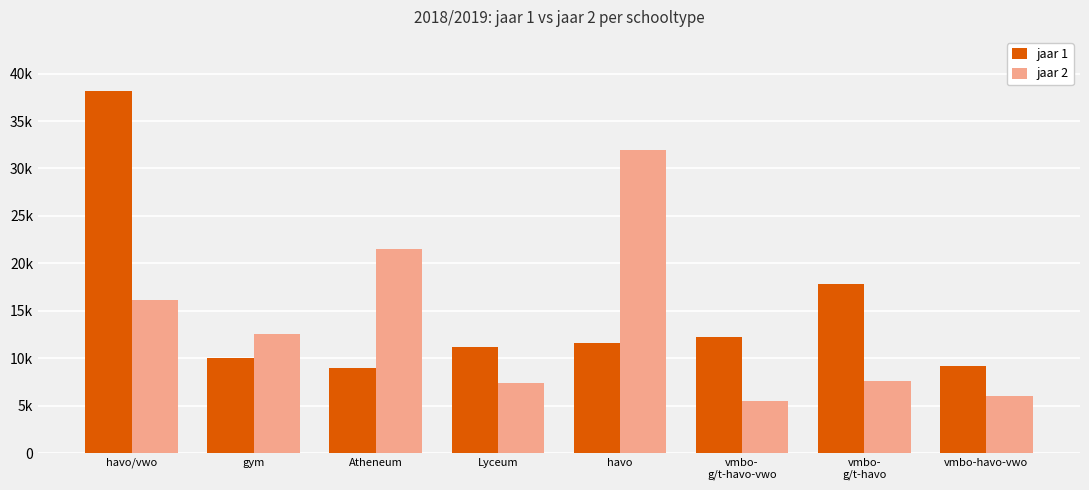

What is the difference between the maximum and minimum values in the jaar 2 series?

26511